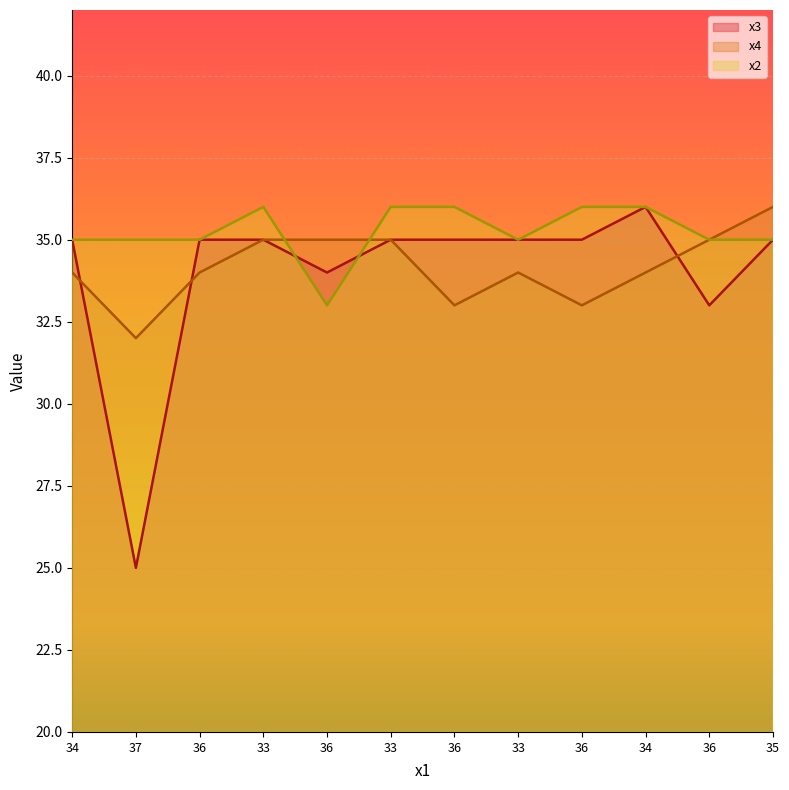

List the series in order of their peak value, lowest first.

x3, x4, x2